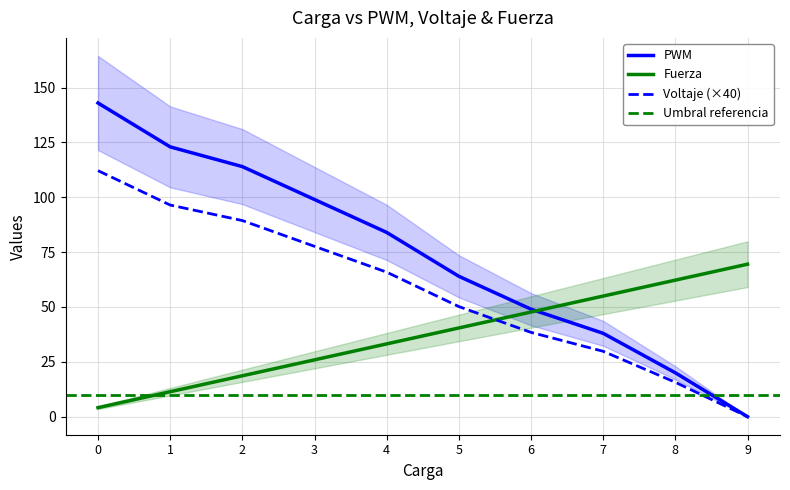

What is the difference between the maximum and second lowest values in the PWM series?

123.0